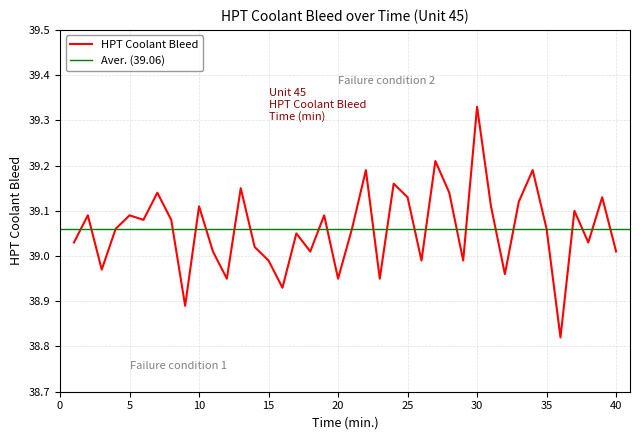

What is the smallest value displayed?

38.8